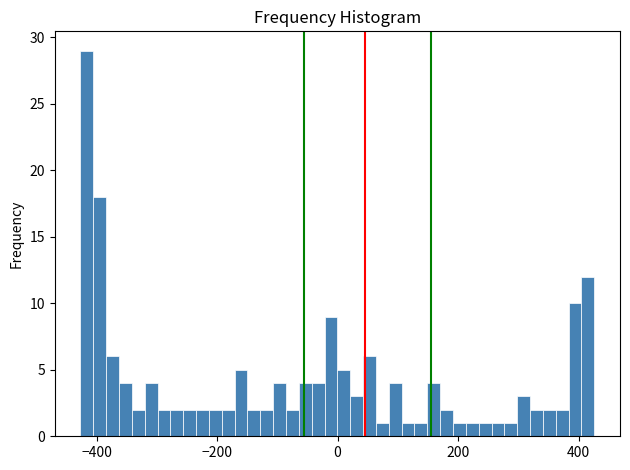

Read against the x-axis, roughly where is the centre of the tallest bar?

-420